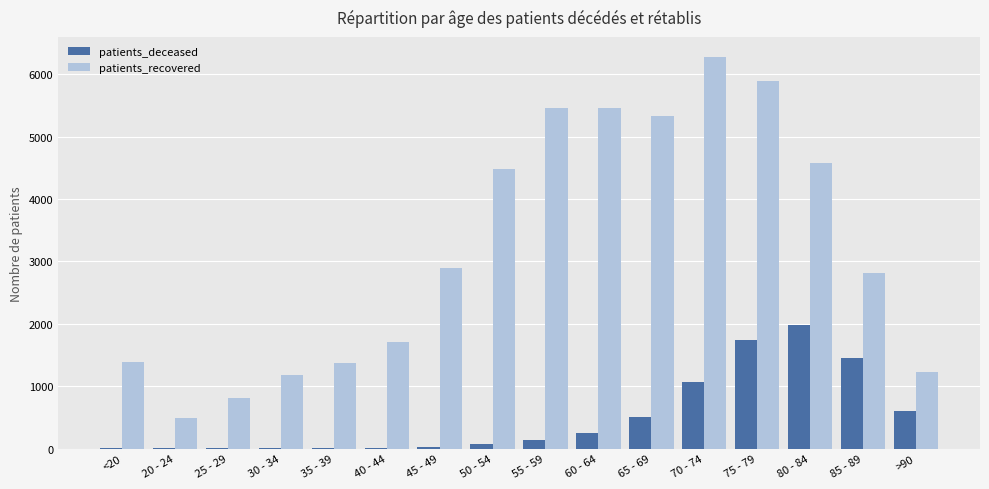

The value of patients_recovered at 50 - 54 is 1584. True or false?

False